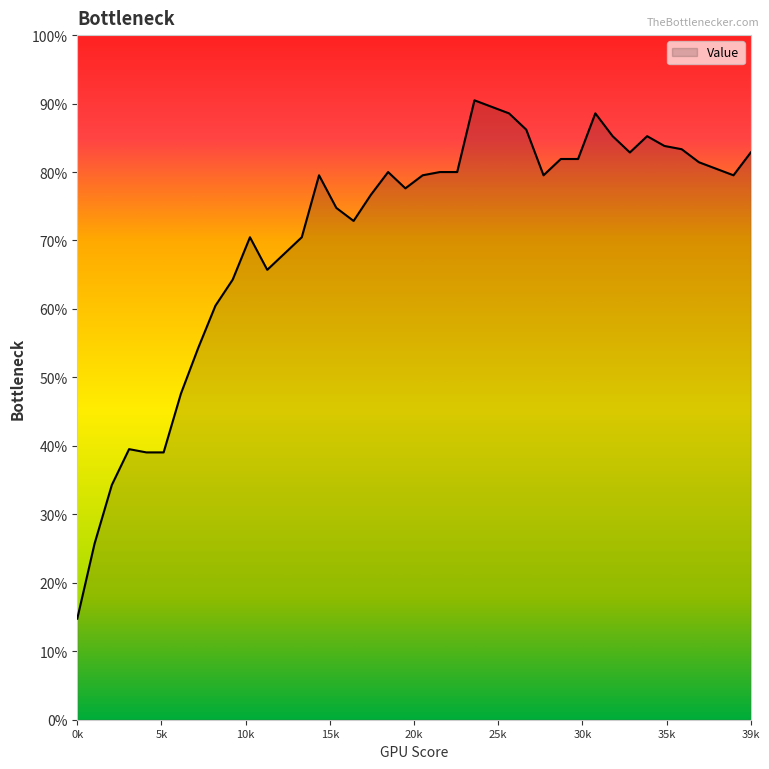

Does the chart display data point markers on the line(s)?

No